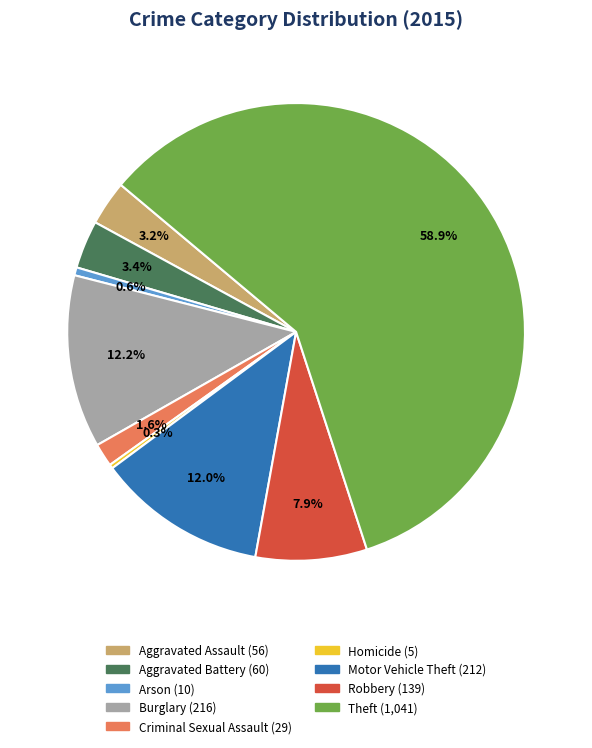

Is there any slice that represents more than half of the pie?

Yes